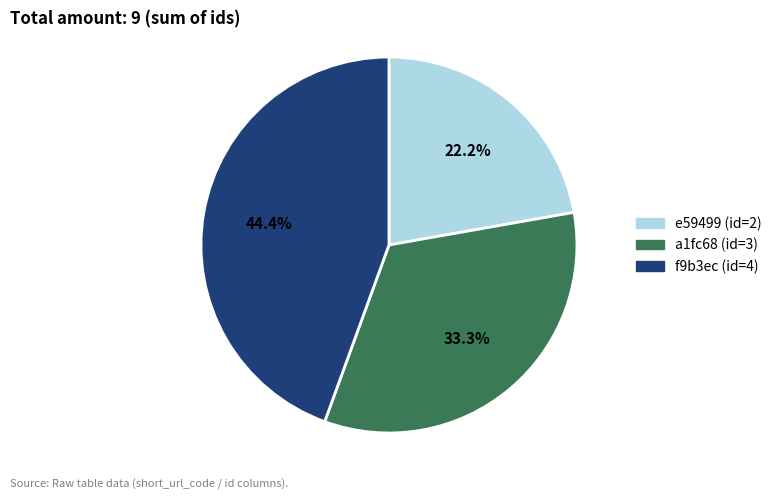

Which has a higher value, a1fc68 or f9b3ec?

f9b3ec